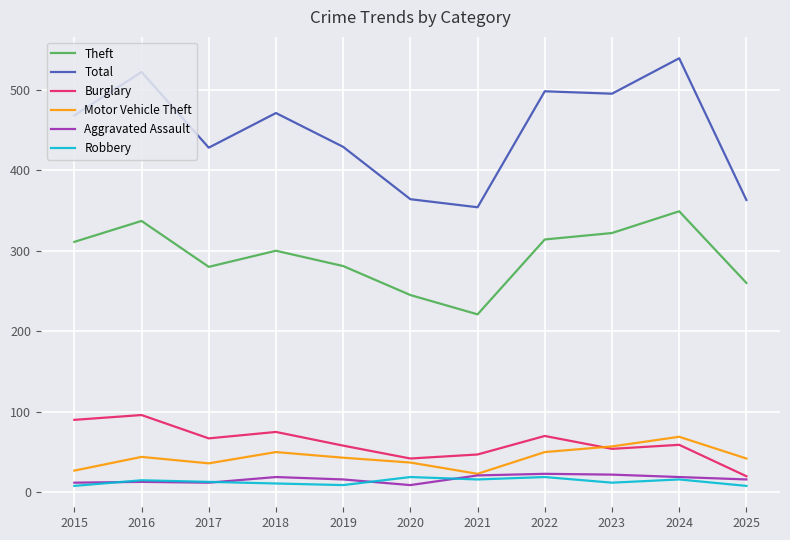

Count the number of categories in the chart.

11